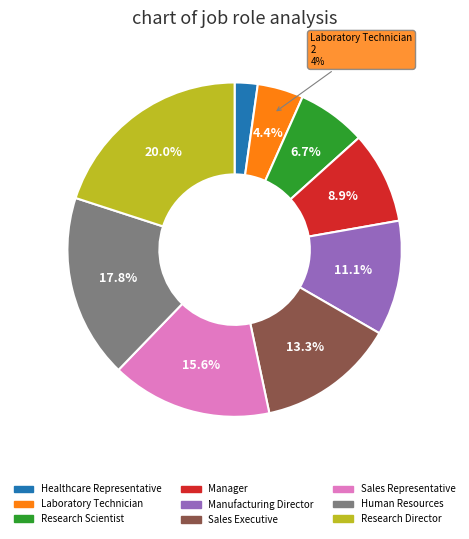

What is the largest slice in the pie chart?

Research Director